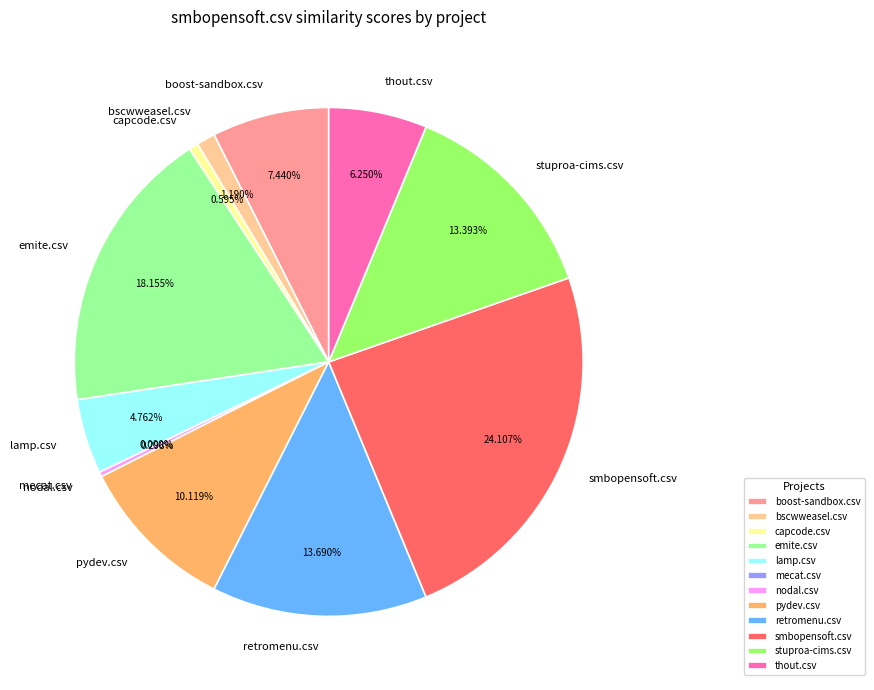

Is it true that lamp.csv is 5% of the pie?

True